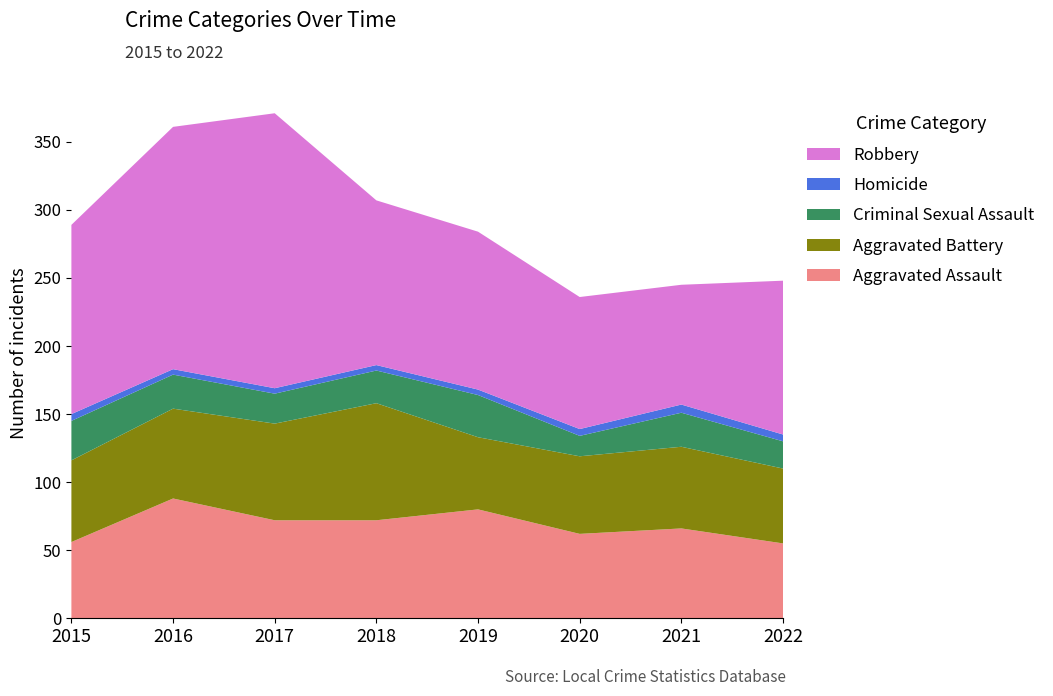

Reading left to right, transcribe all the data shown in this chart.

Aggravated Assault: 2015=56	2016=88	2017=72	2018=72	2019=80	2020=62	2021=66	2022=55
Aggravated Battery: 2015=60	2016=66	2017=71	2018=86	2019=53	2020=57	2021=60	2022=55
Criminal Sexual Assault: 2015=29	2016=25	2017=22	2018=24	2019=31	2020=15	2021=25	2022=20
Homicide: 2015=5	2016=4	2017=4	2018=4	2019=4	2020=5	2021=6	2022=5
Robbery: 2015=139	2016=178	2017=202	2018=121	2019=116	2020=97	2021=88	2022=113